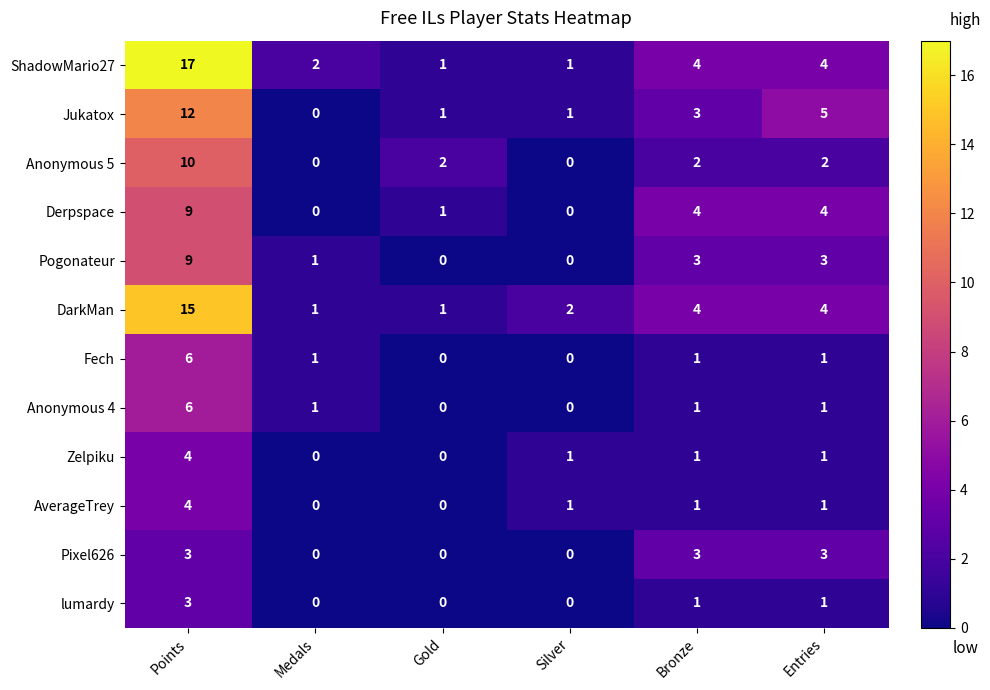

What is the sum of all Pogonateur values?

16